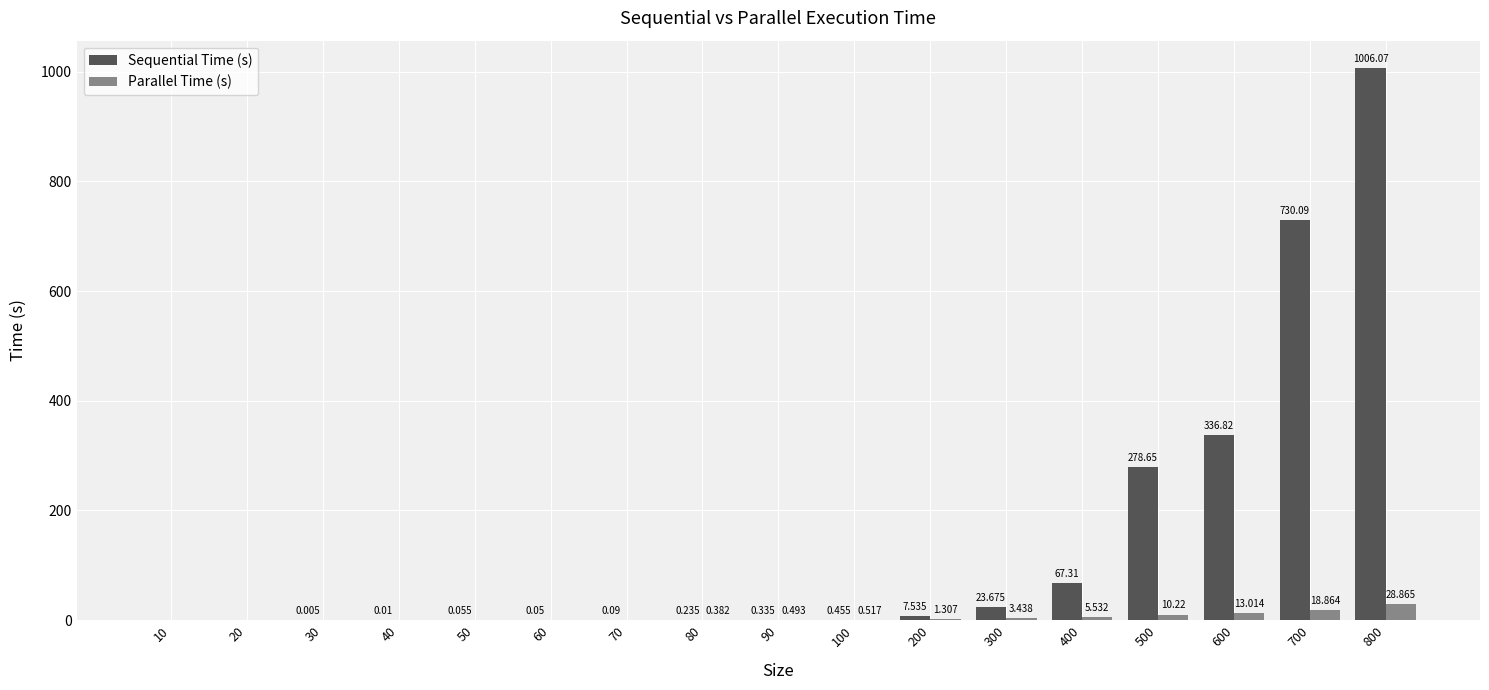

What is the maximum value for Parallel Time (s)?

28.9